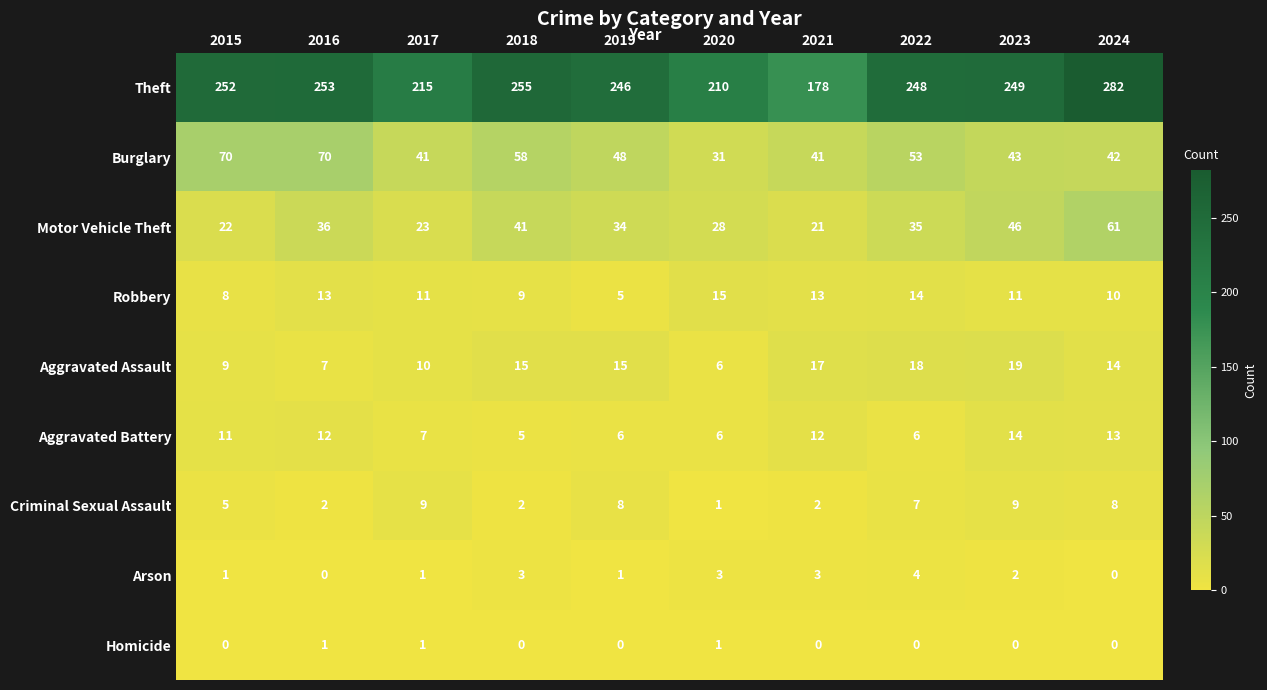

What is the approximate value of Aggravated Battery at 2021?

12